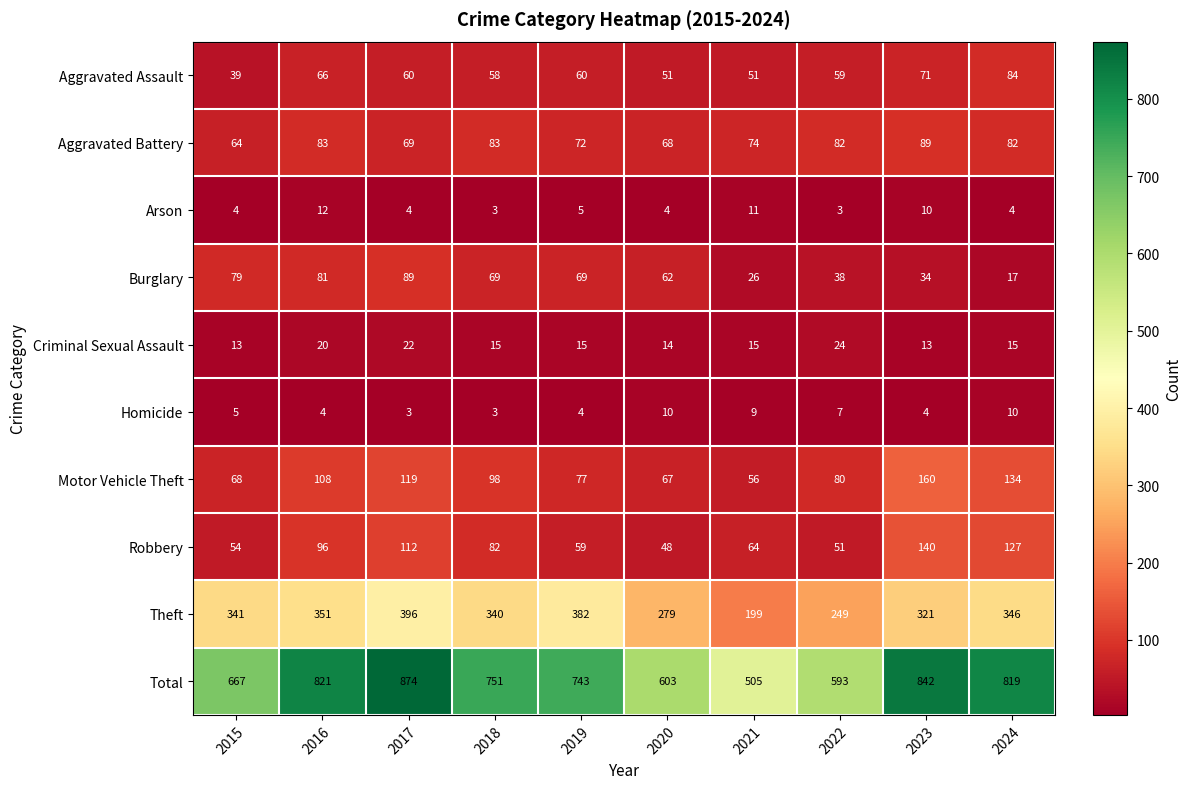

What is the difference between the second highest and second lowest values in the Aggravated Assault series?

20